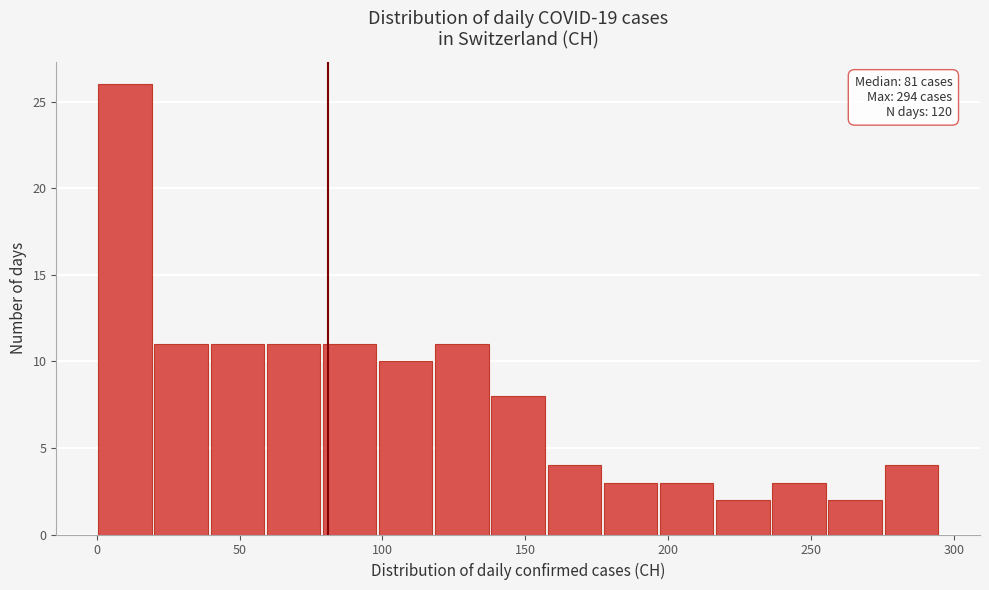

Around what value on the x-axis is the tallest bar? Give the approximate position of its centre, as read against the axis.

10